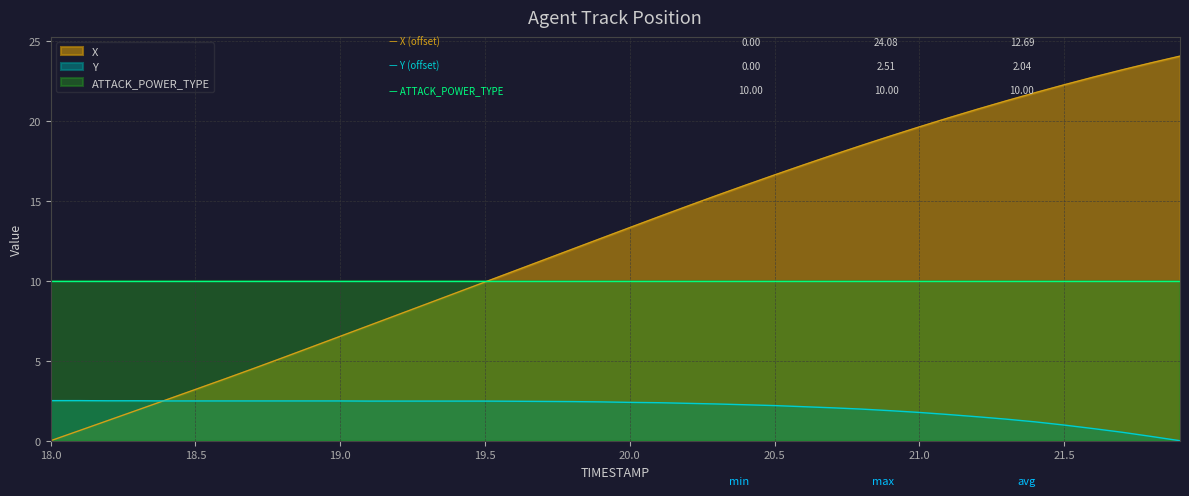

Rank the series by their maximum value, from lowest to highest.

Y, ATTACK_POWER_TYPE, X